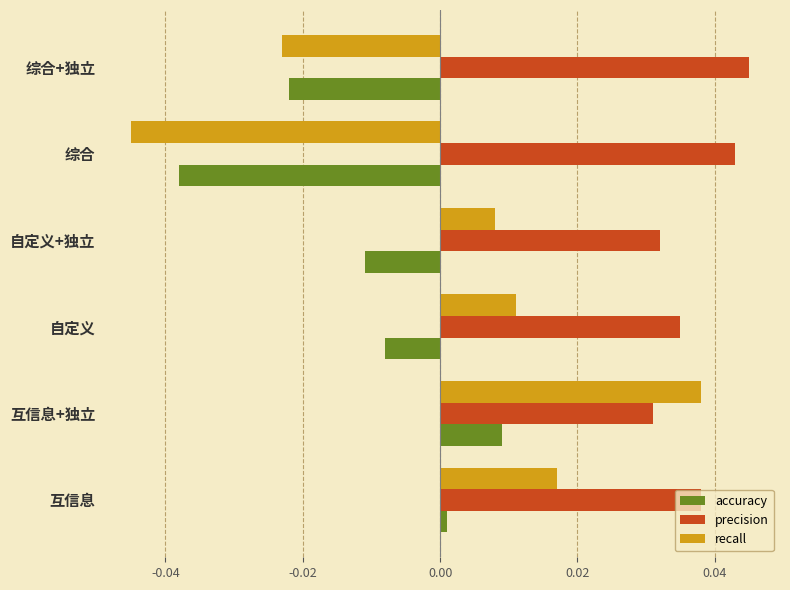

Which series has the widest spread of values?

recall